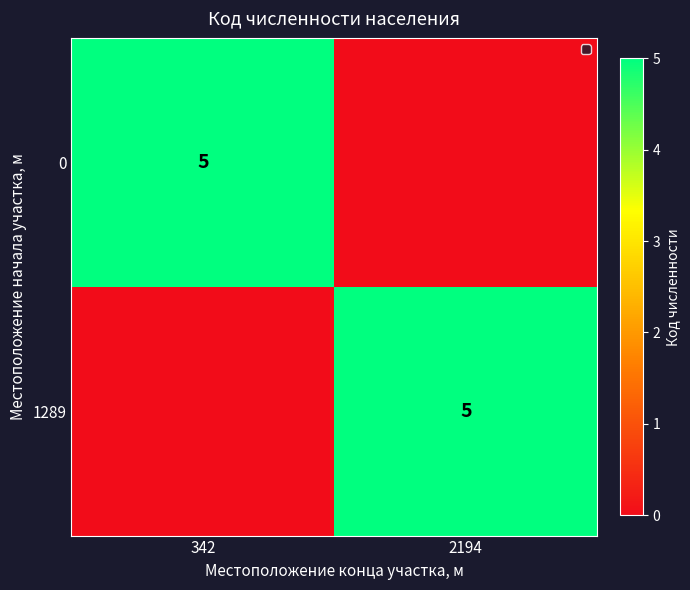

Is it true that 0 equals 8 at 342?

False